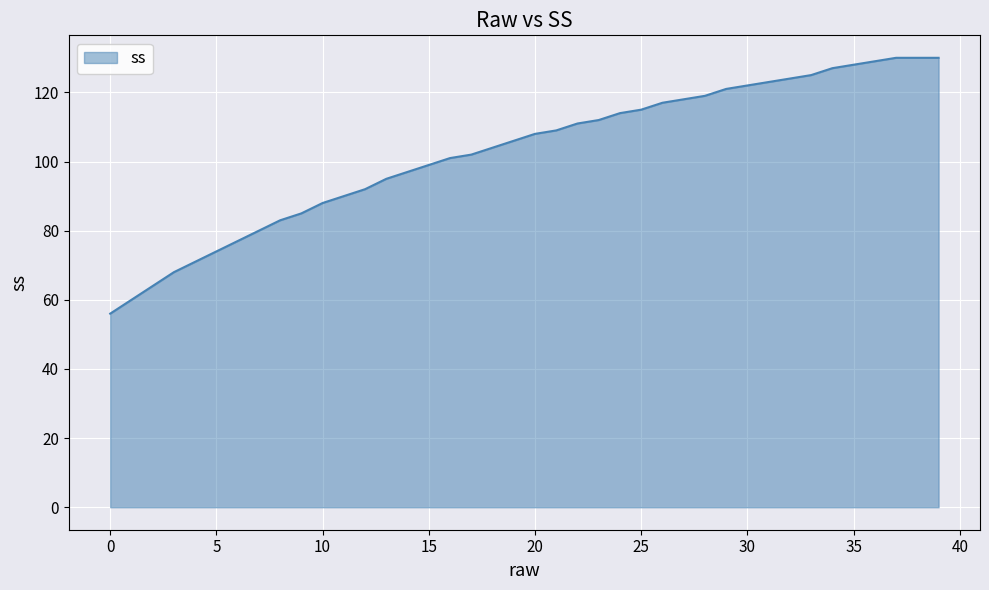

What is the maximum value shown in the chart?

130